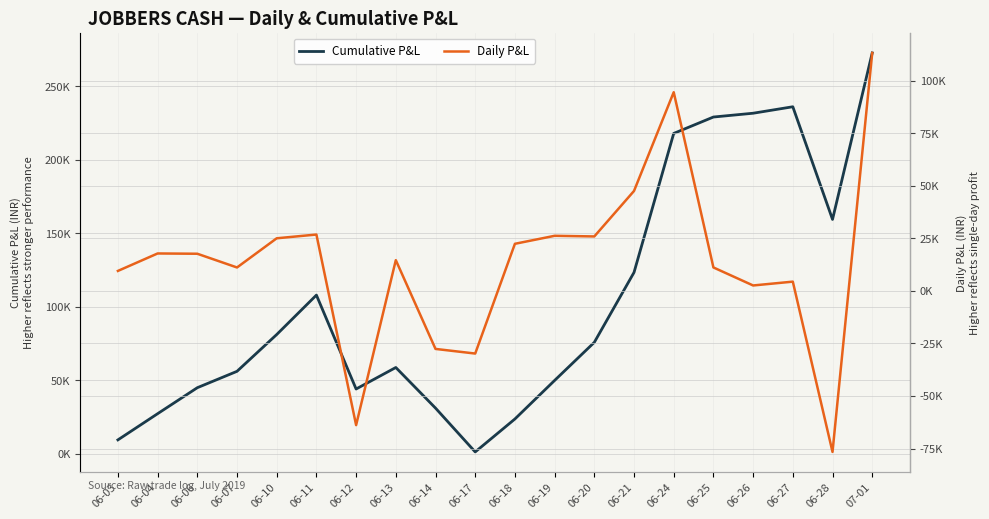

The Cumulative P&L series shows 41930 at 06-04. True or false?

False